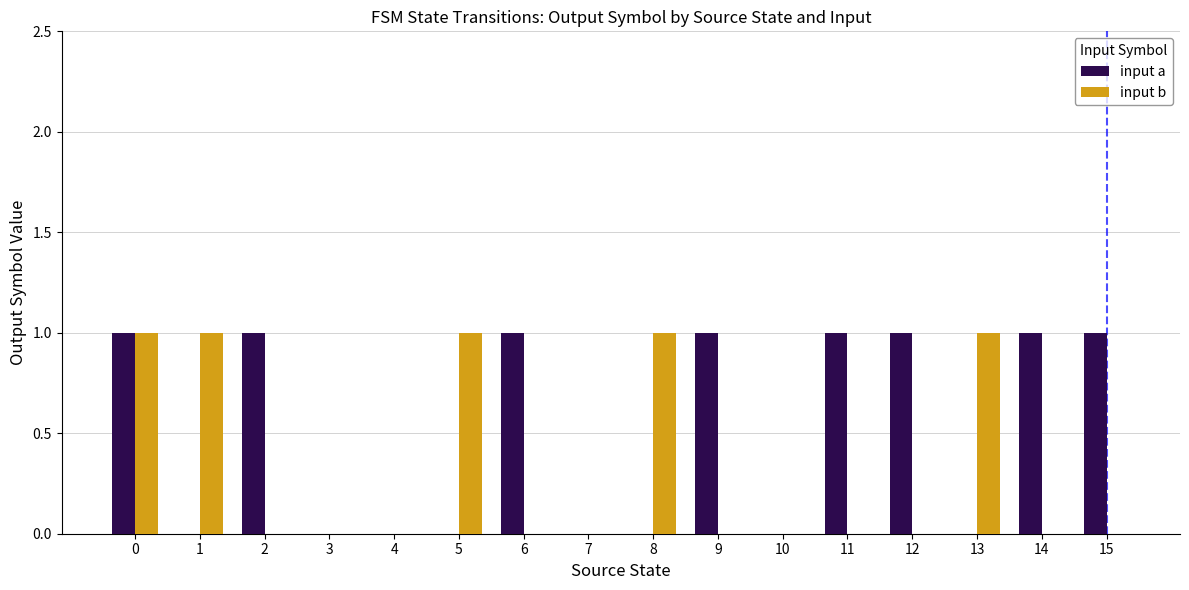

What is the total value across all series at 1?

1